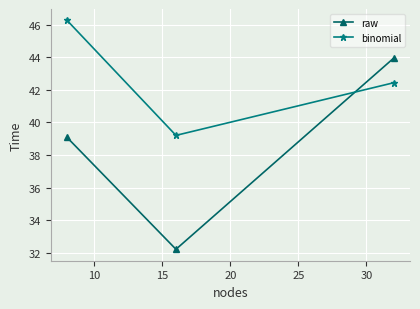

Rank the series by their maximum value, from highest to lowest.

binomial, raw